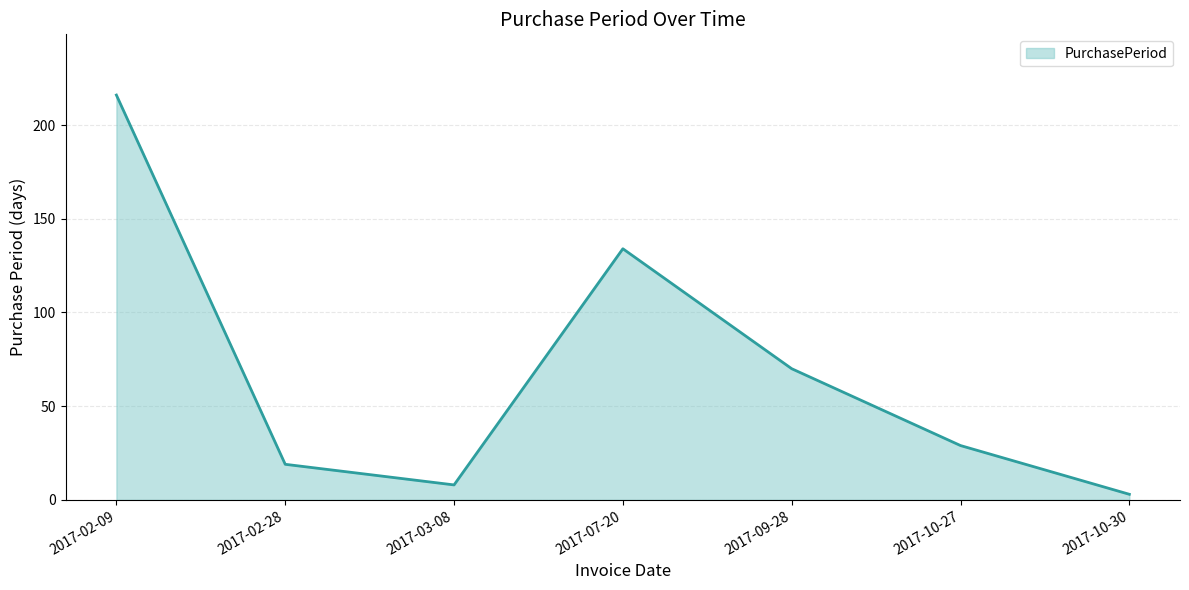

How many series are shown in this chart?

1